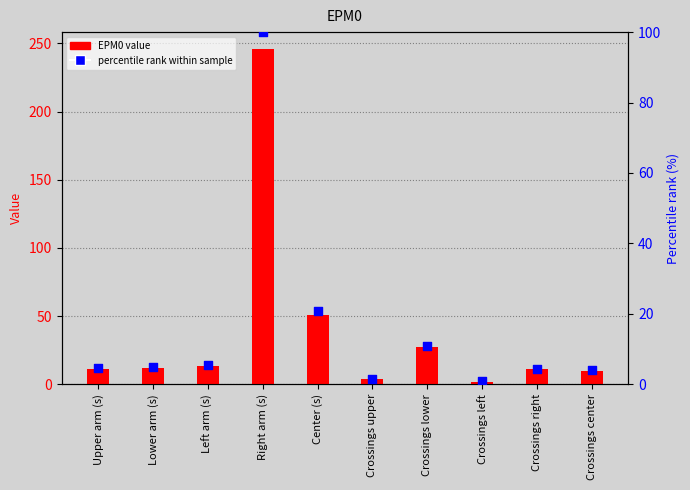

What are all the series names shown in the legend?

EPM0 value, percentile rank within sample